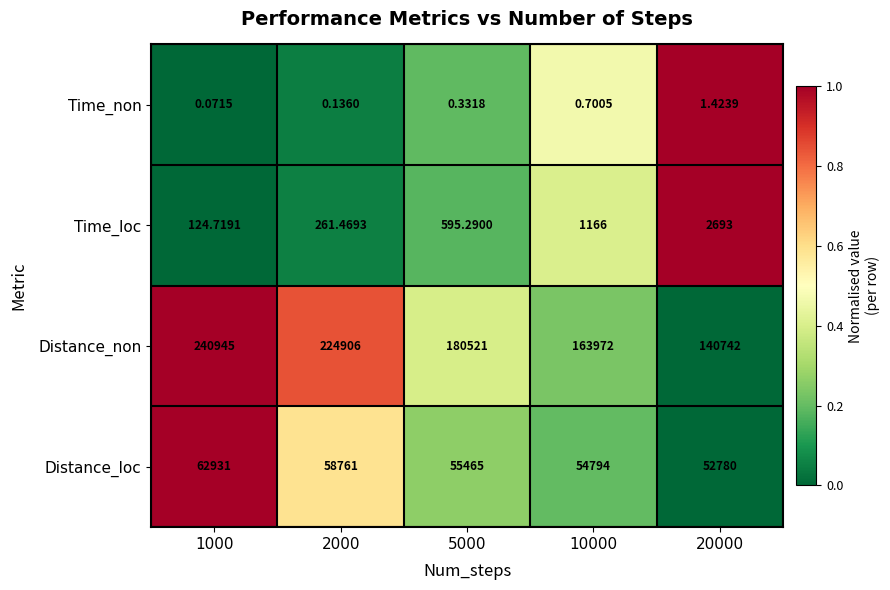

What is the total value across all series at 5000?

236581.6